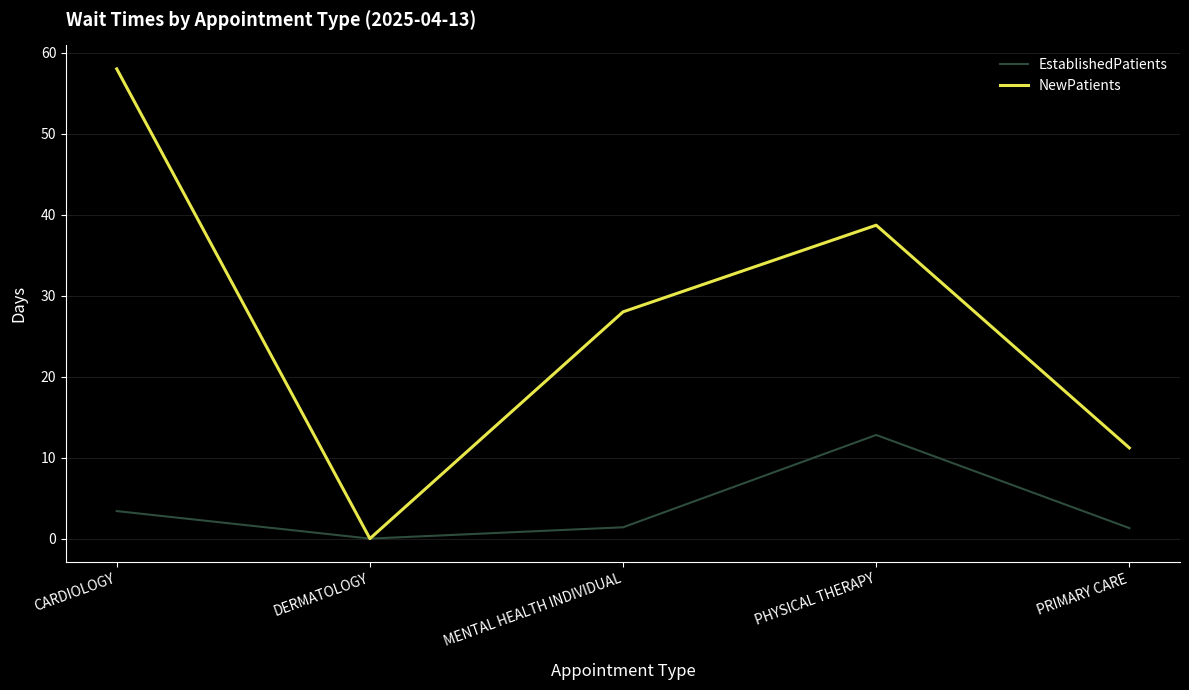

At which label is NewPatients closest to 29?

MENTAL HEALTH INDIVIDUAL